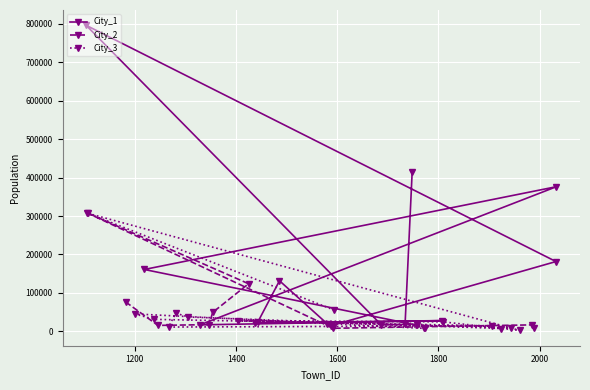

Which series ends up on top after the final intersection of City_3 and City_1?

City_1